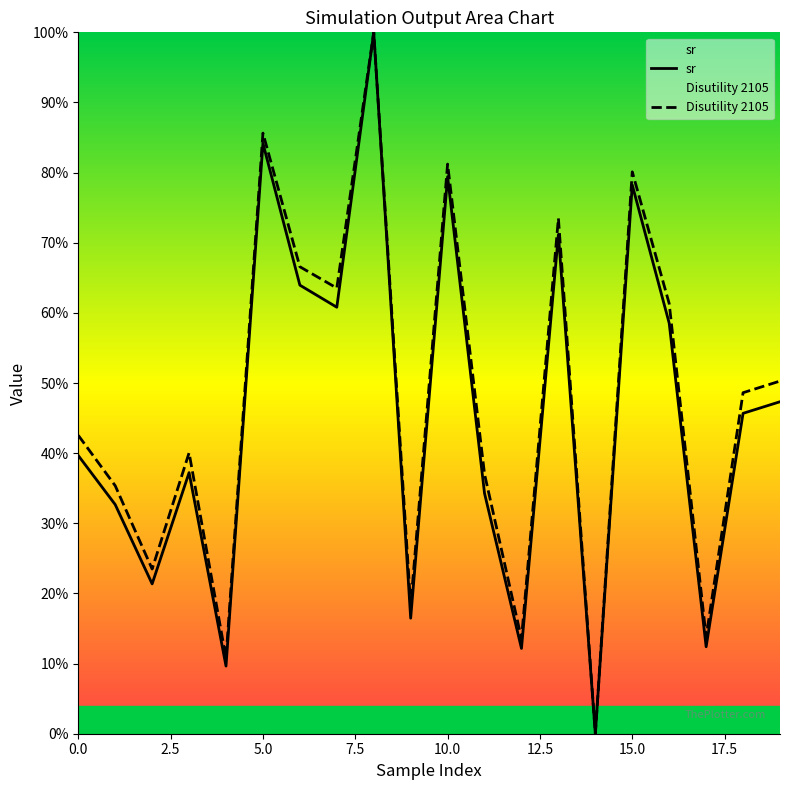

What is the label of the 4th point from the right?

16